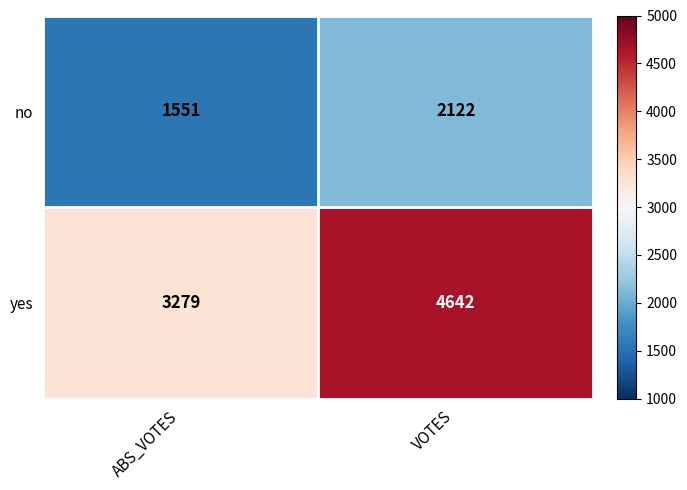

Which series has the largest total across all categories?

yes